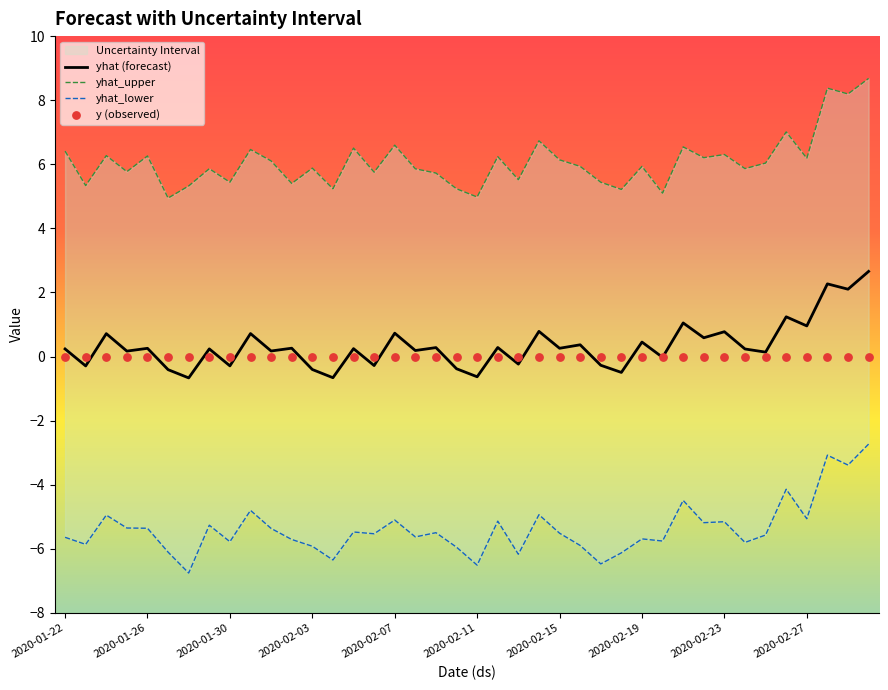

Which series has the widest spread of Y values?

yhat_lower